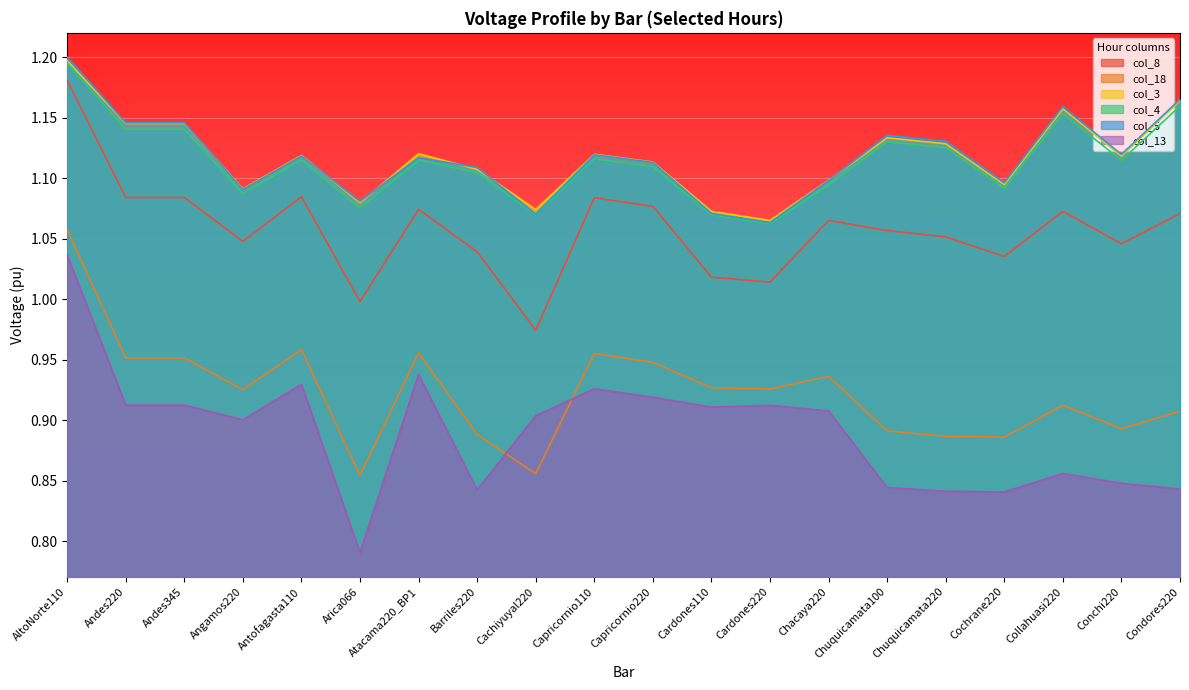

True or false: col_5 and col_18 cross at least once.

False